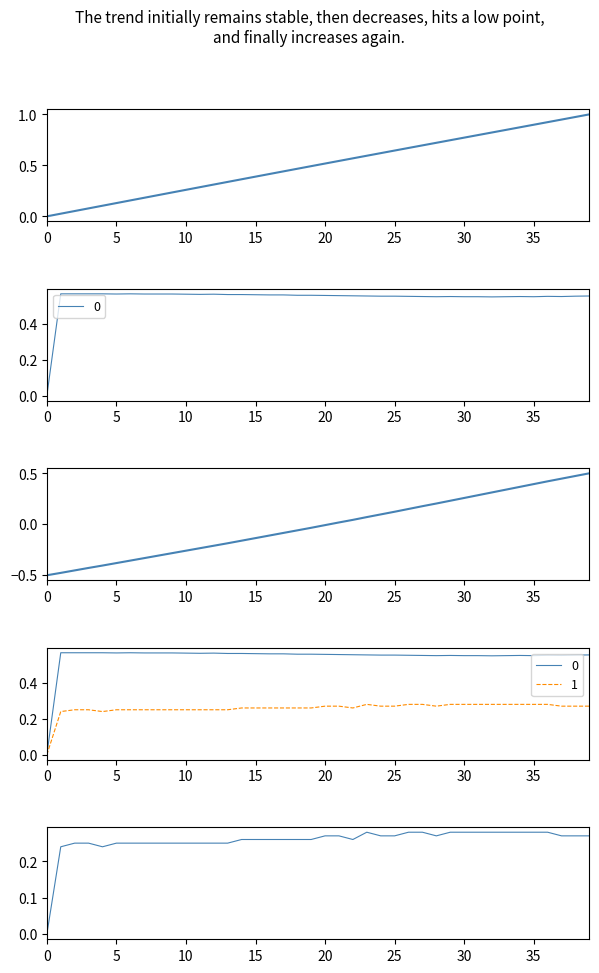

How many intersections are there between X_norm and Y_diff?

1